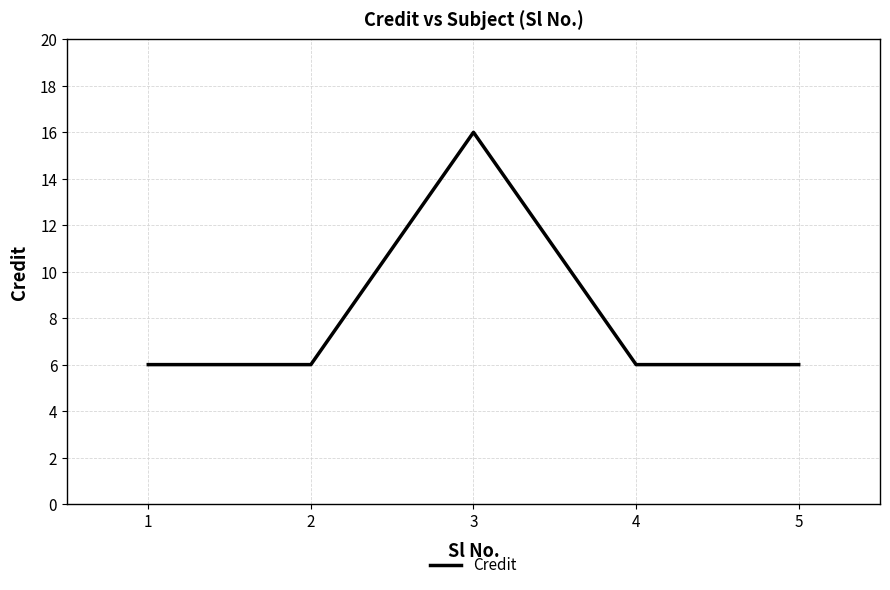

Approximately how many times larger is the value at 5 compared to 2?

1.0